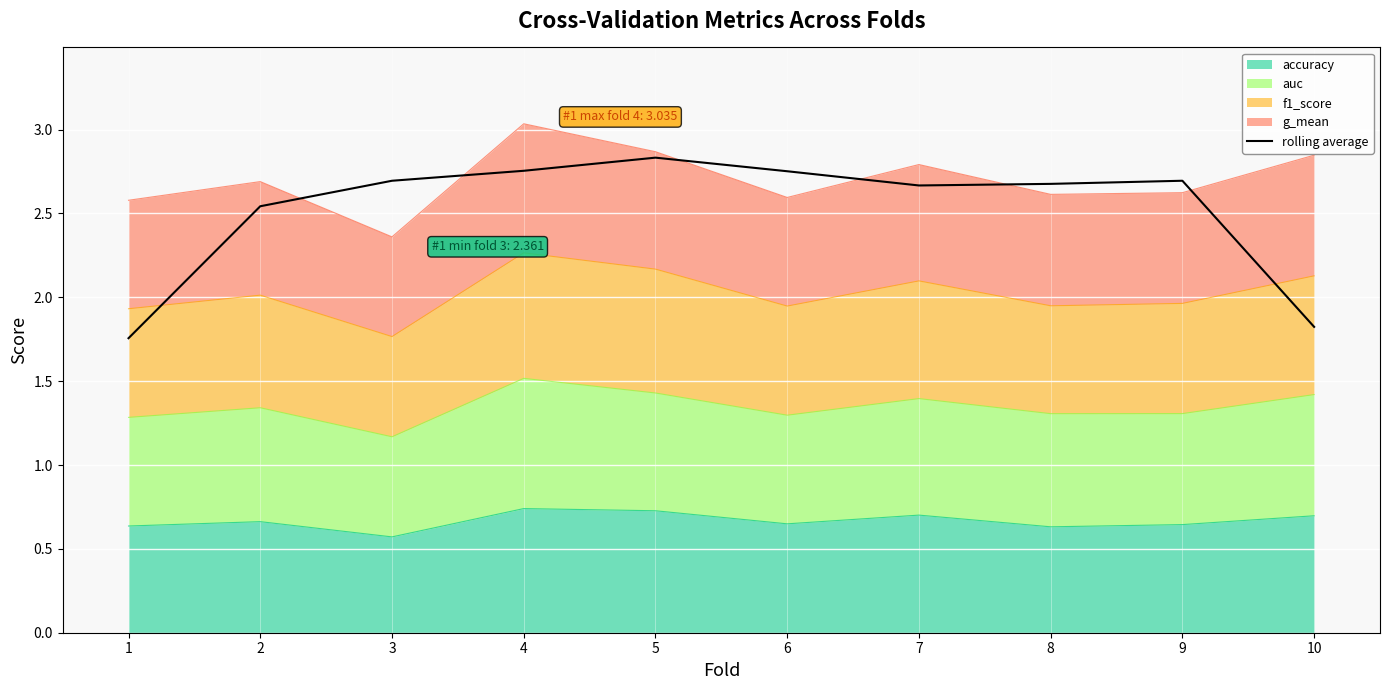

True or false: there are more than 0 points higher than both neighbors.

True